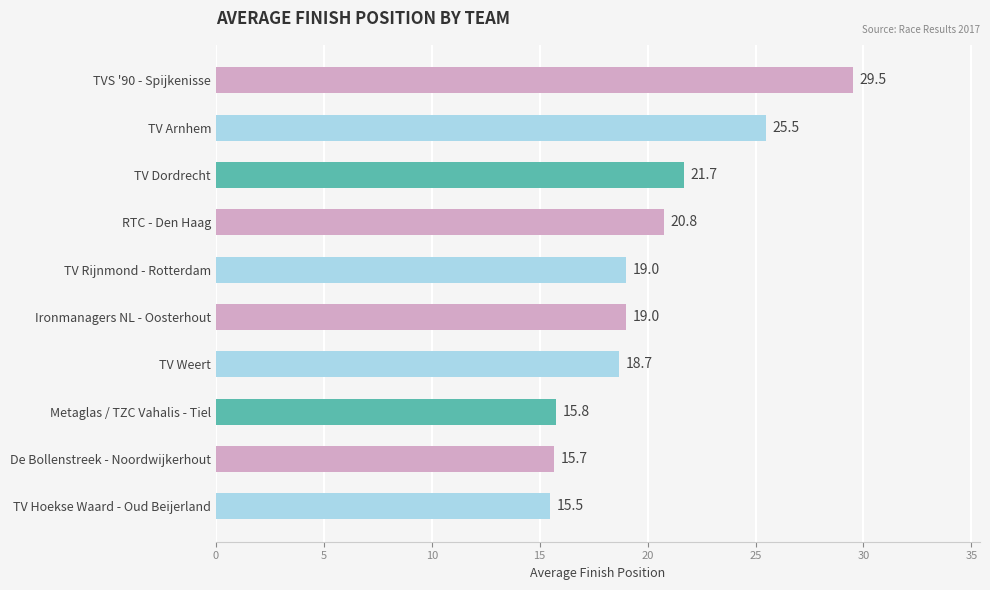

True or false: the data shows 32.4 at TV Weert.

False